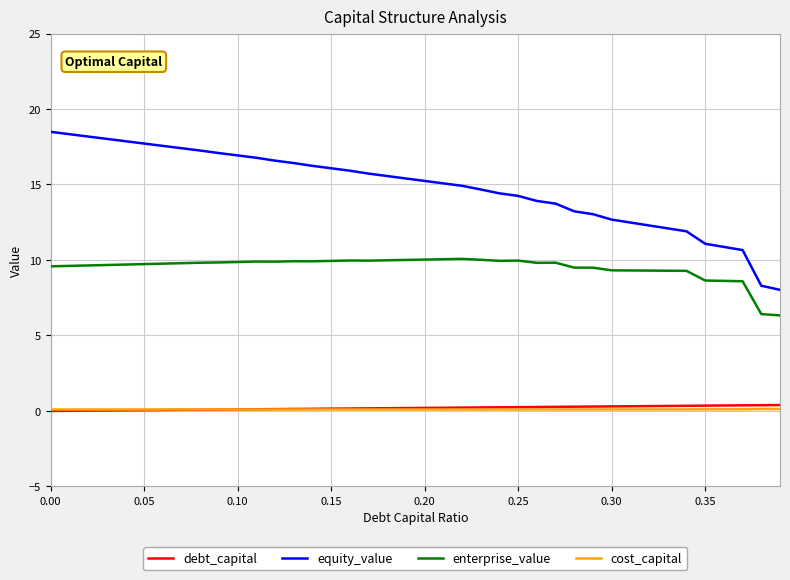

True or false: enterprise_value and cost_capital intersect in this chart.

False